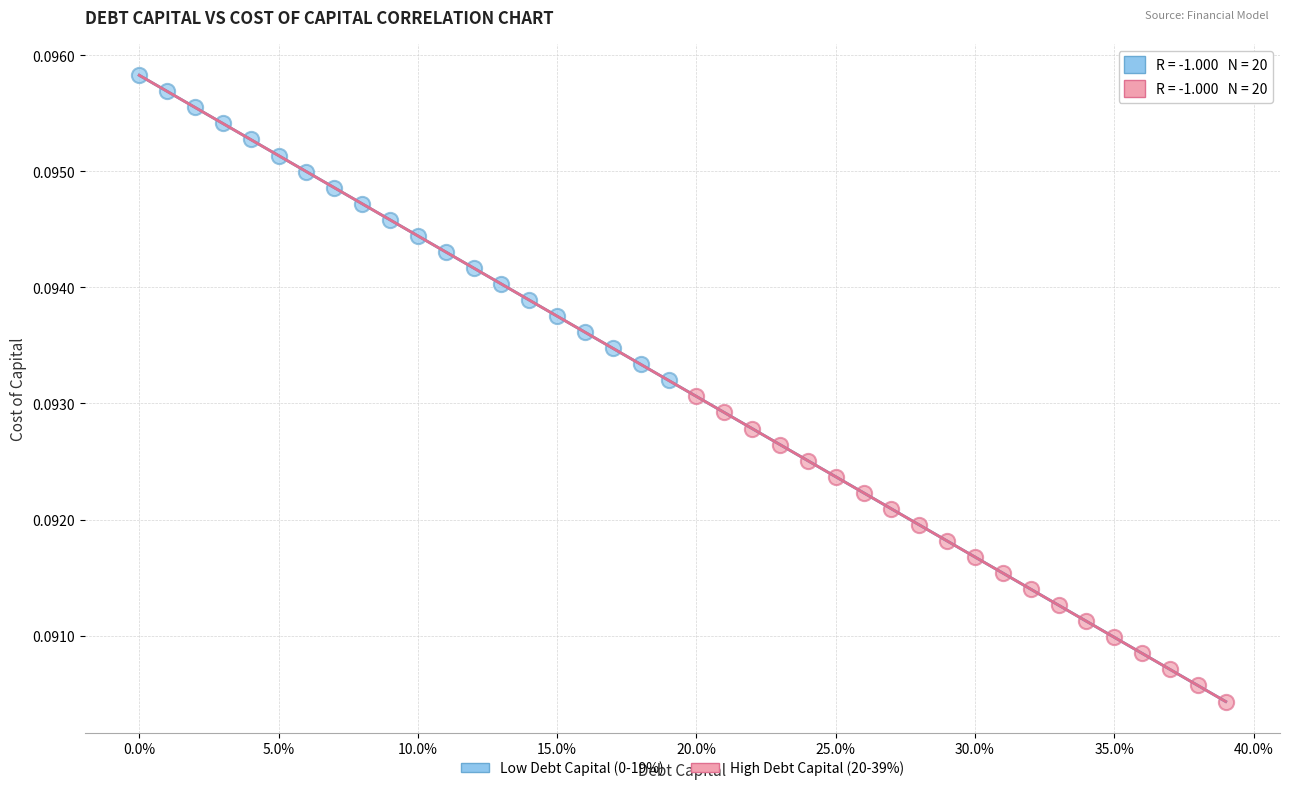

Which series contains the lowest Y value?

High Debt Capital (20-39%)